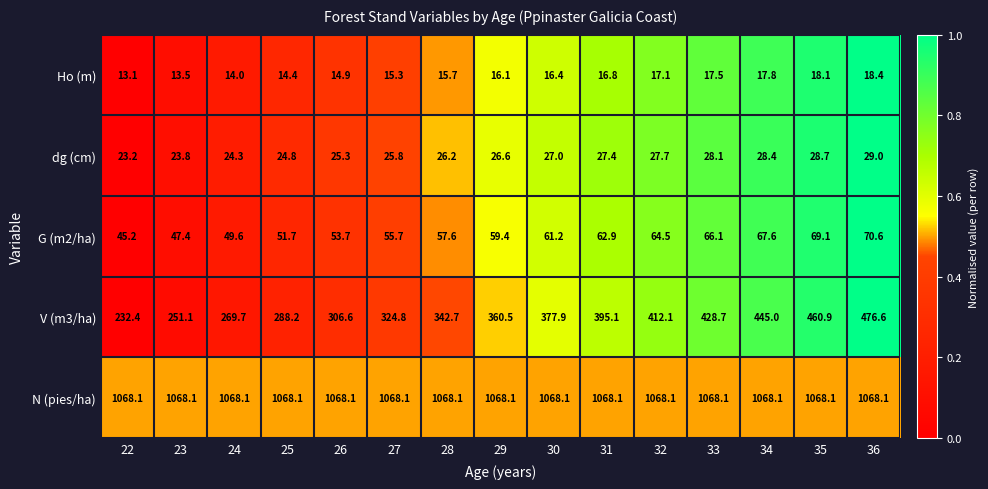

Rank the series by their maximum value, from highest to lowest.

N (pies/ha), V (m3/ha), G (m2/ha), dg (cm), Ho (m)